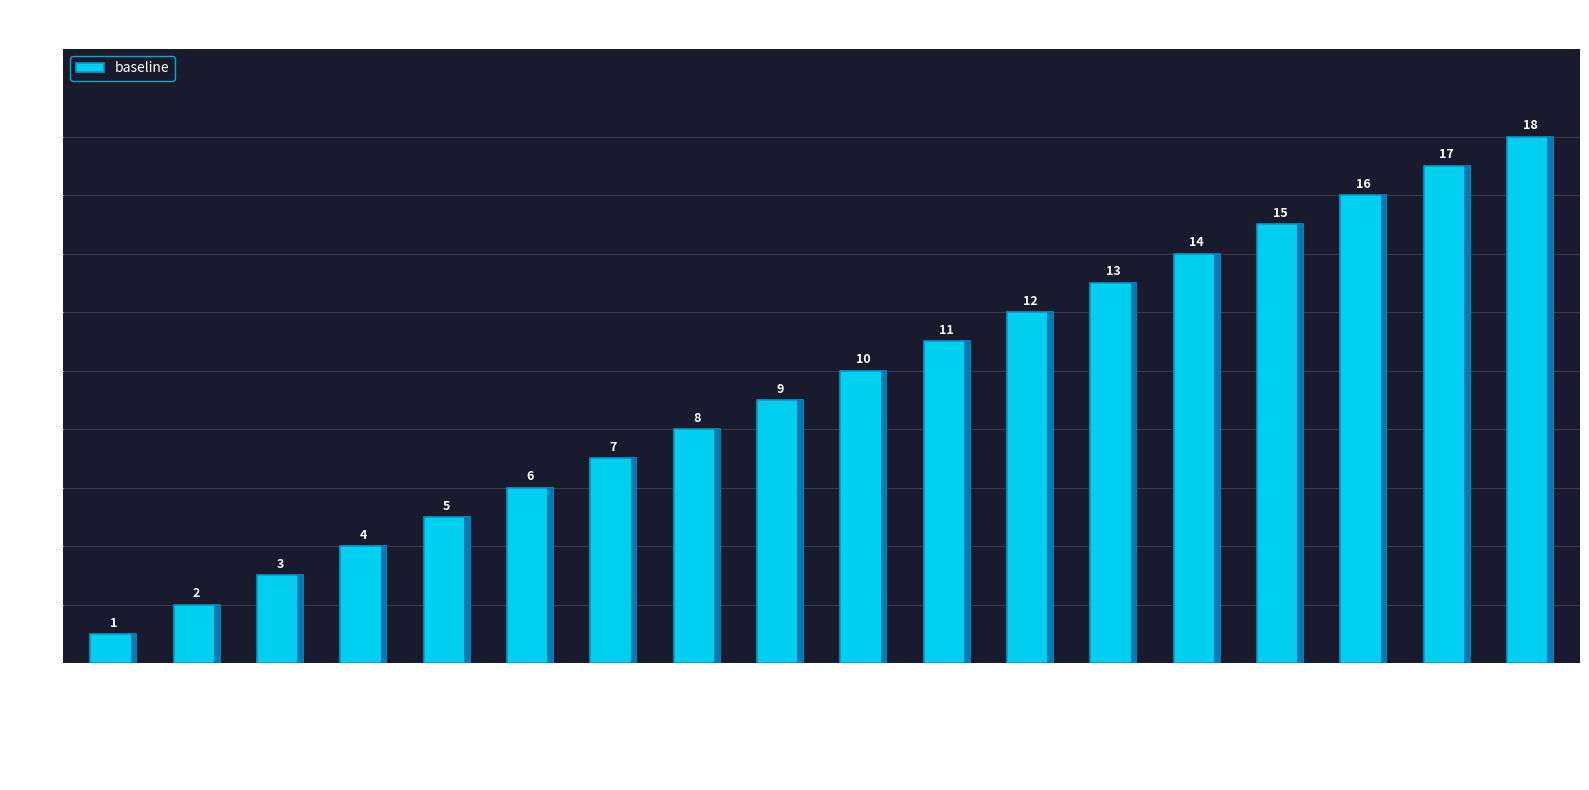

What is the difference between the values at BEV and BEV street?

2